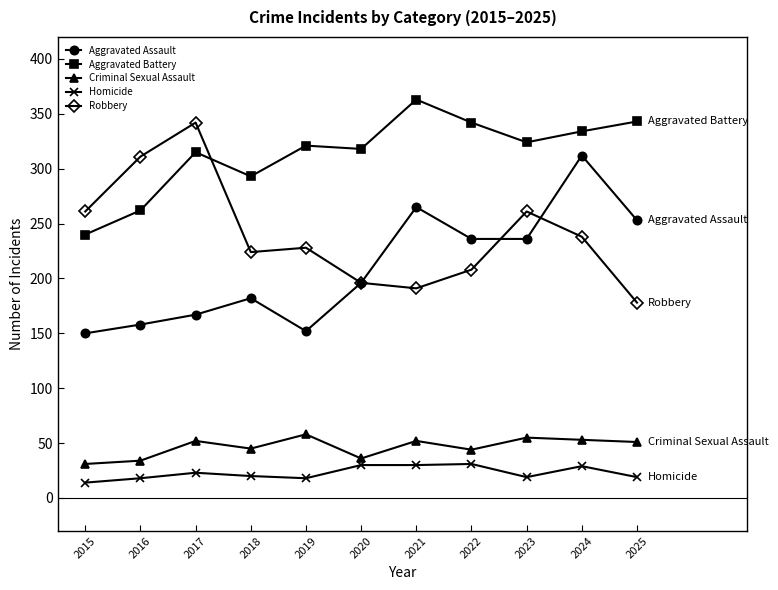

True or false: Homicide has more than 2 interior local peaks.

True